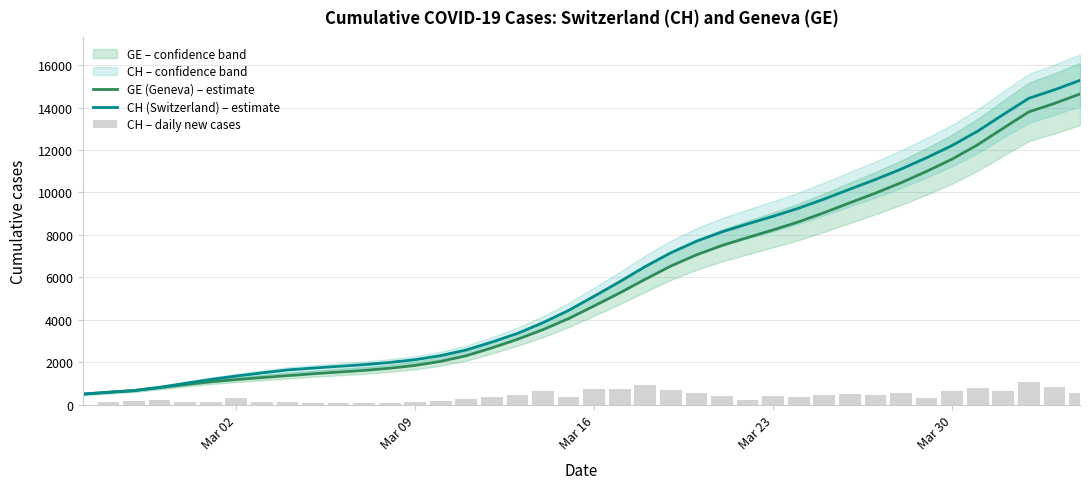

What is the lowest value of the GE (Geneva) – estimate series?

494.7